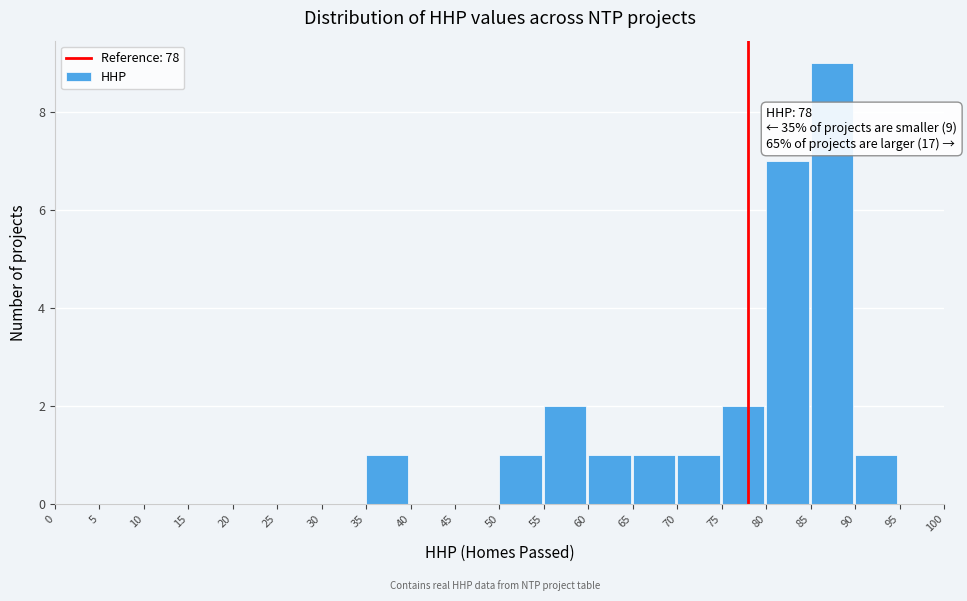

Which range on the x-axis has the tallest bar?

85 to 90